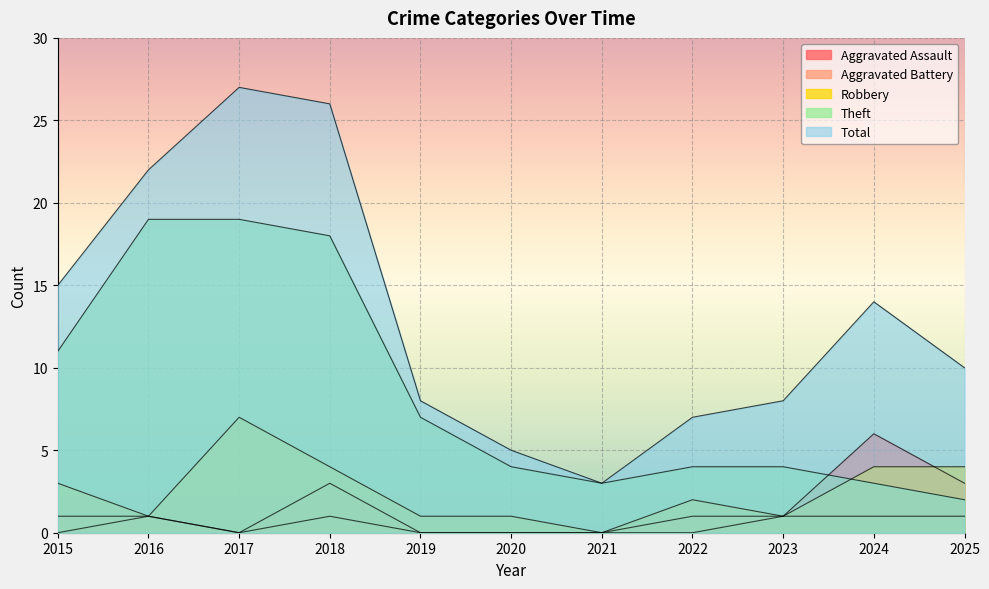

True or false: Total and Aggravated Battery intersect in this chart.

False